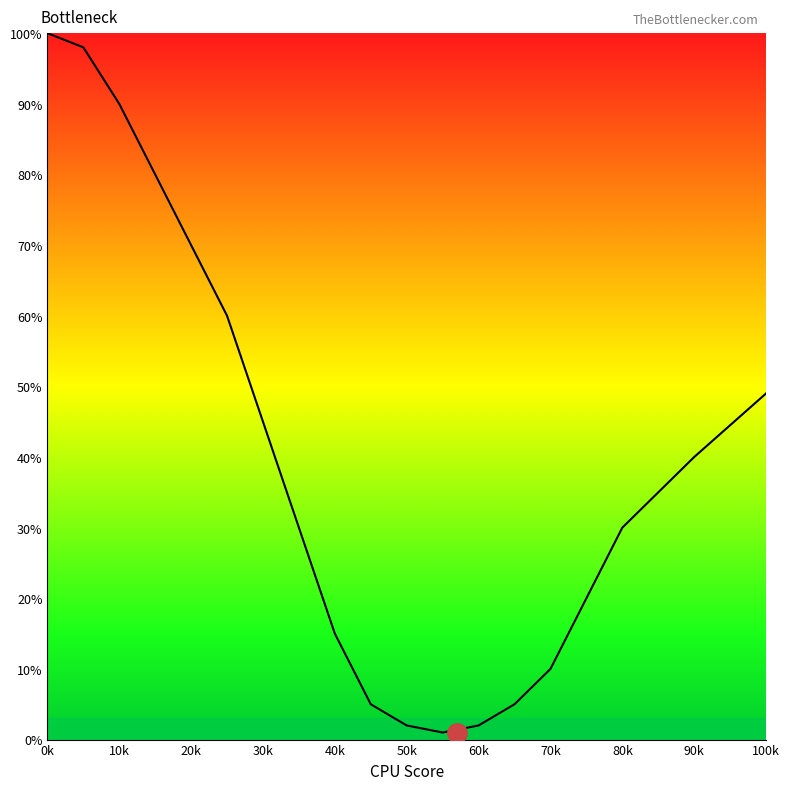

Reading right to left, transcribe all the data shown in this chart.

49	40	30	20	10	5	2	1	2	5	15	30	45	60	70	80	90	98	100